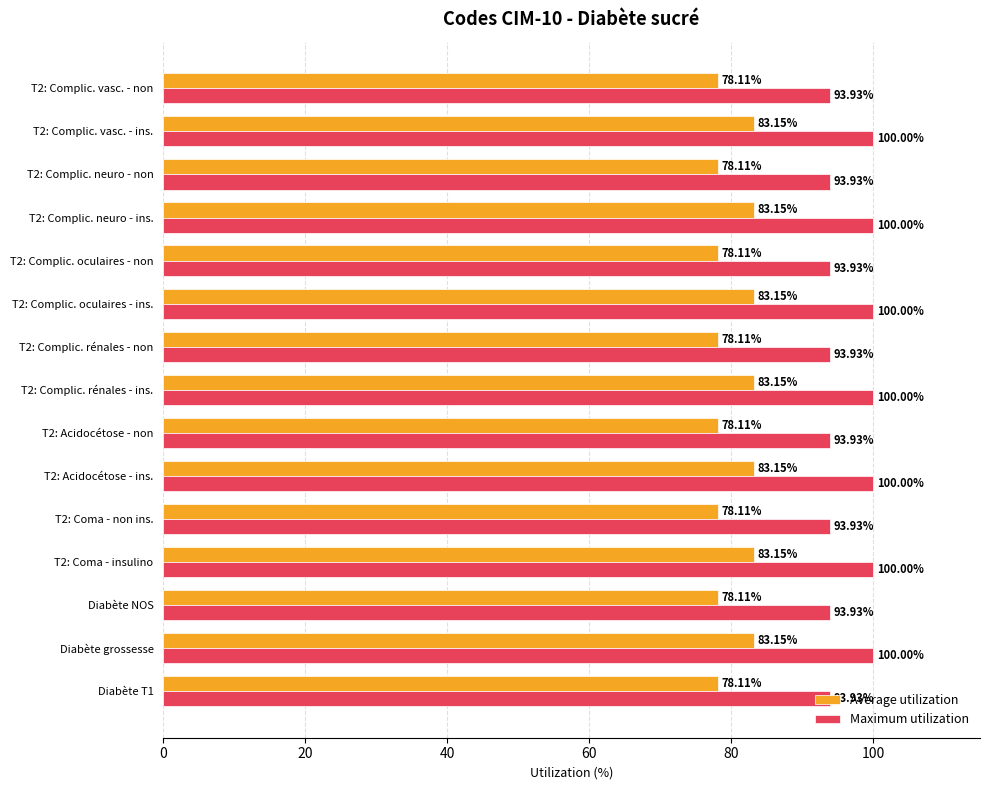

At how many categories does at least one series exceed 92?

15